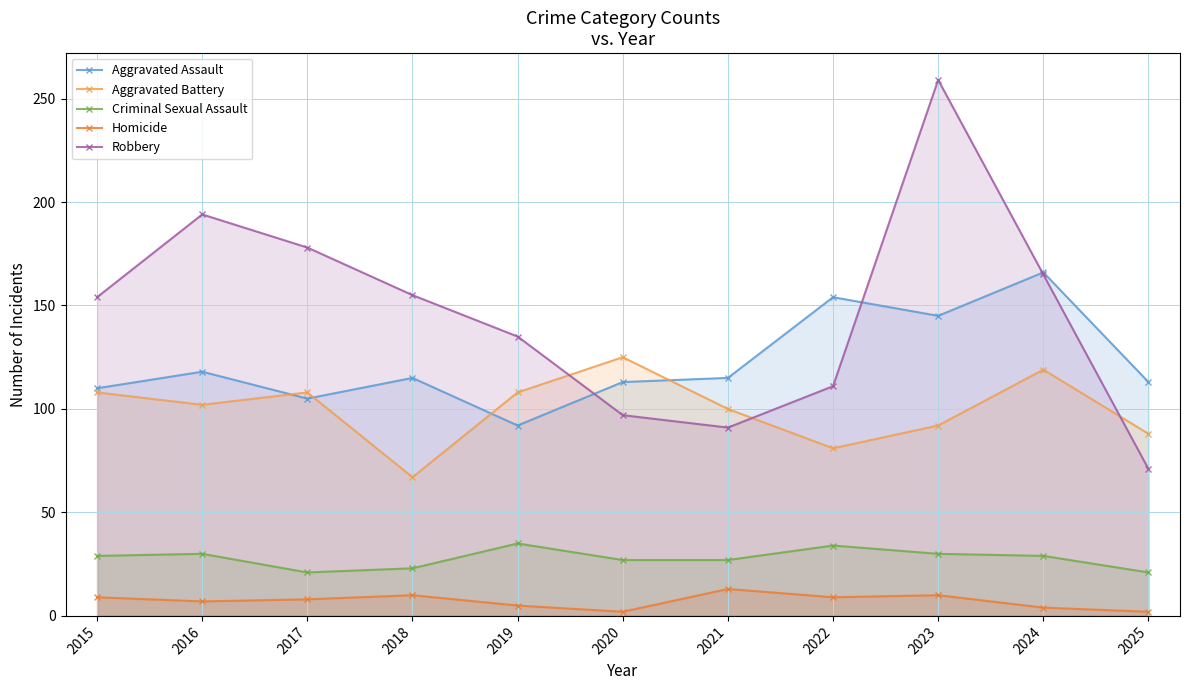

Which series ends up on top after the final intersection of Aggravated Assault and Robbery?

Aggravated Assault